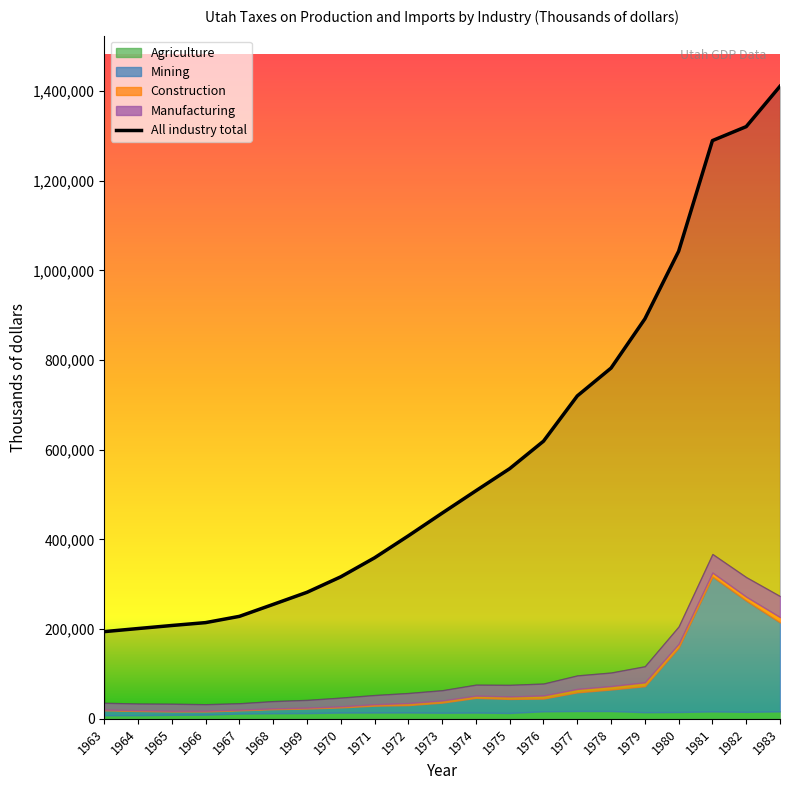

Count the number of data series in this chart.

5